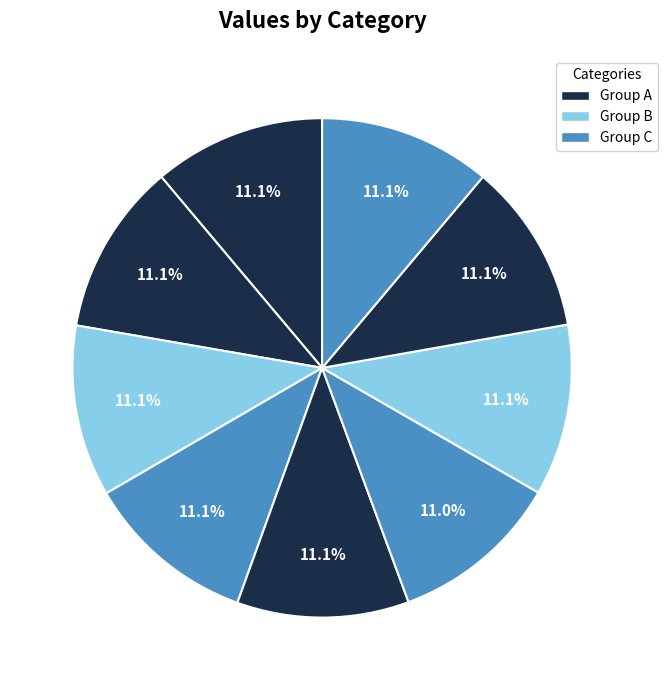

How many segments does this pie chart have?

9